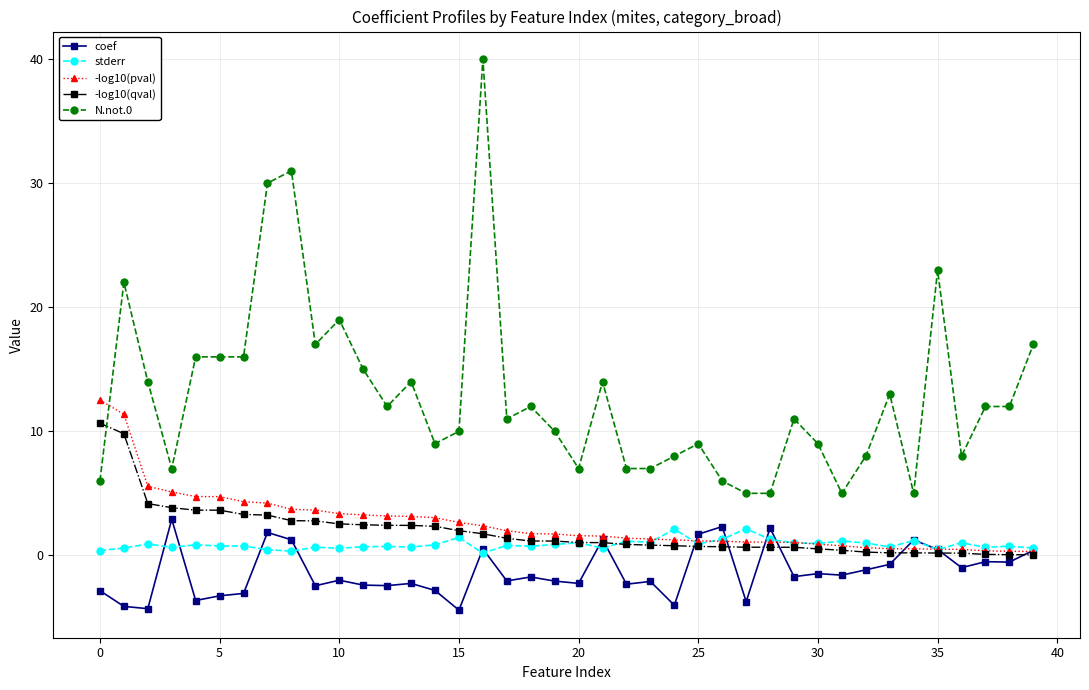

True or false: N.not.0 has more than 1 interior local peaks.

True